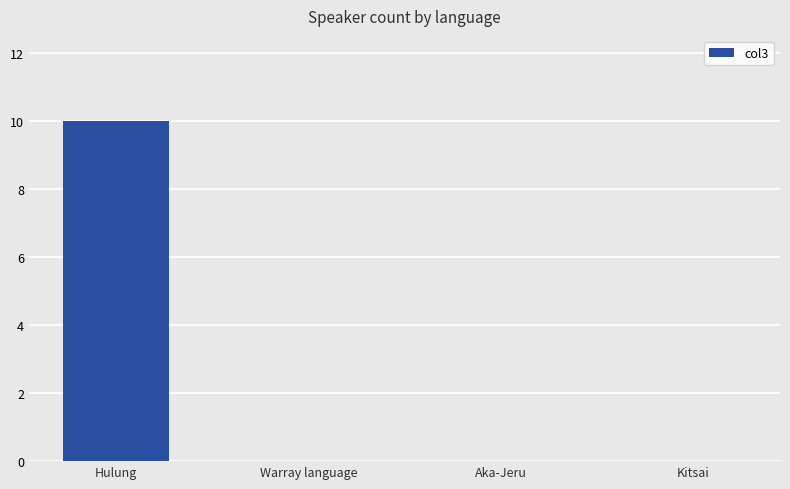

The value at Aka-Jeru is -6. True or false?

False